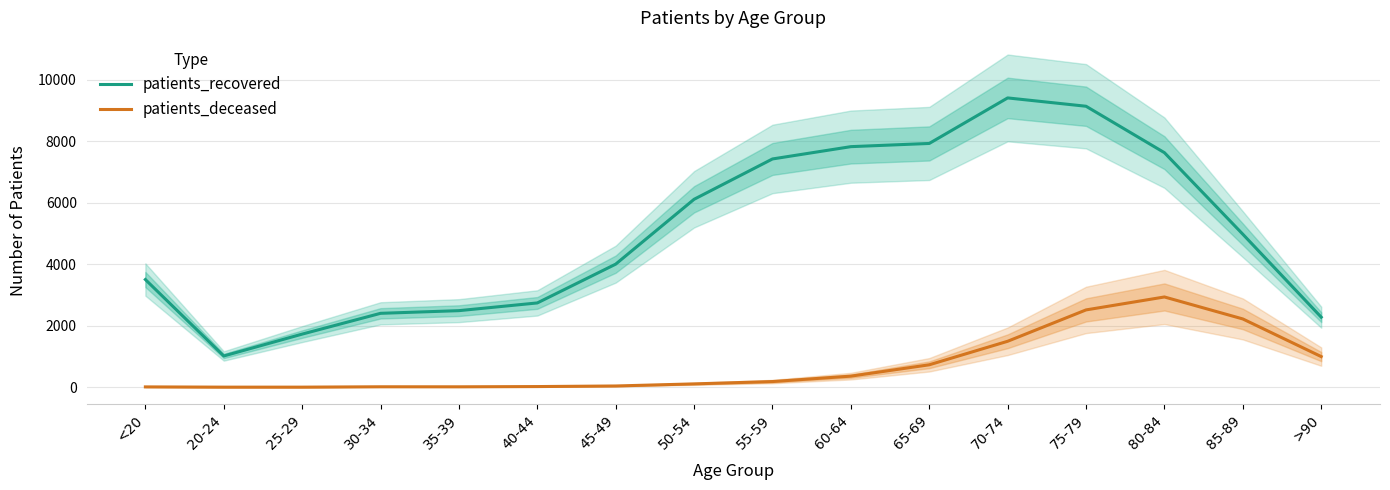

What is the value of the patients_recovered point at the 1st from the left?

3503